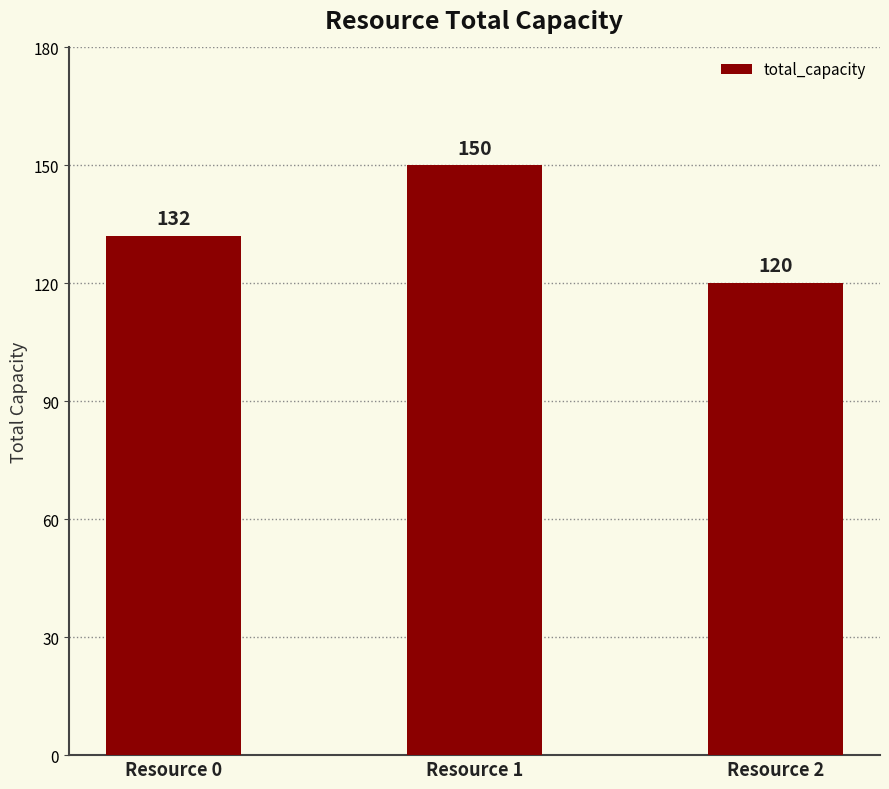

Are the bars grouped side by side (vs. stacked)?

No